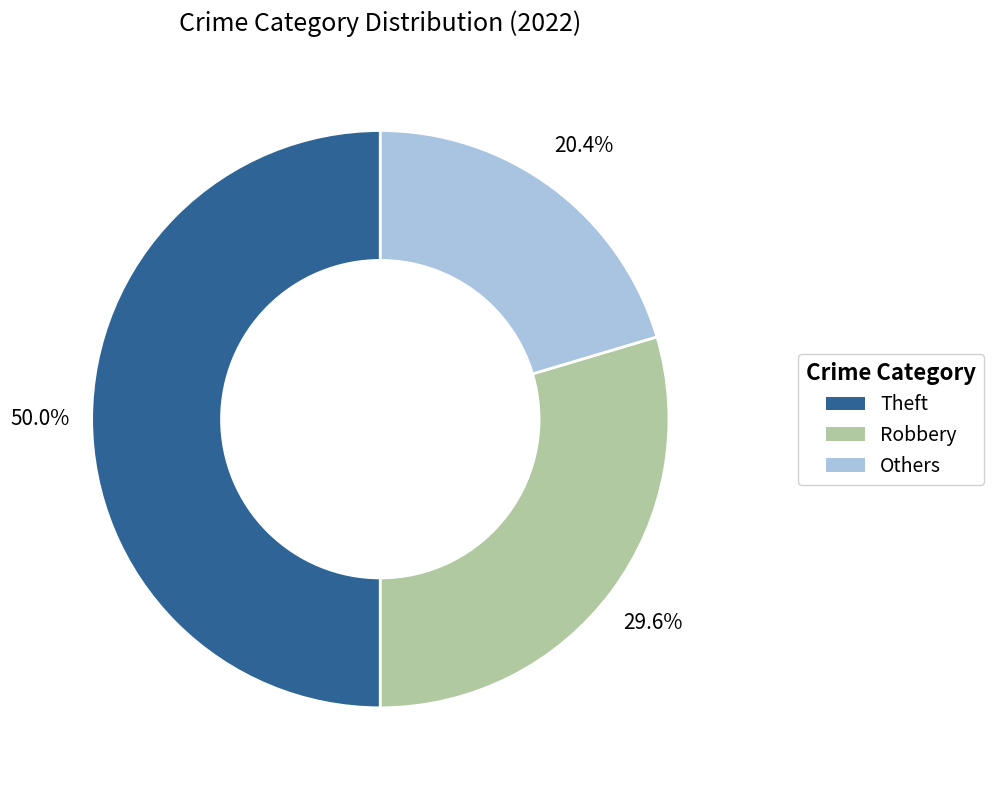

Which category accounts for the majority?

Theft